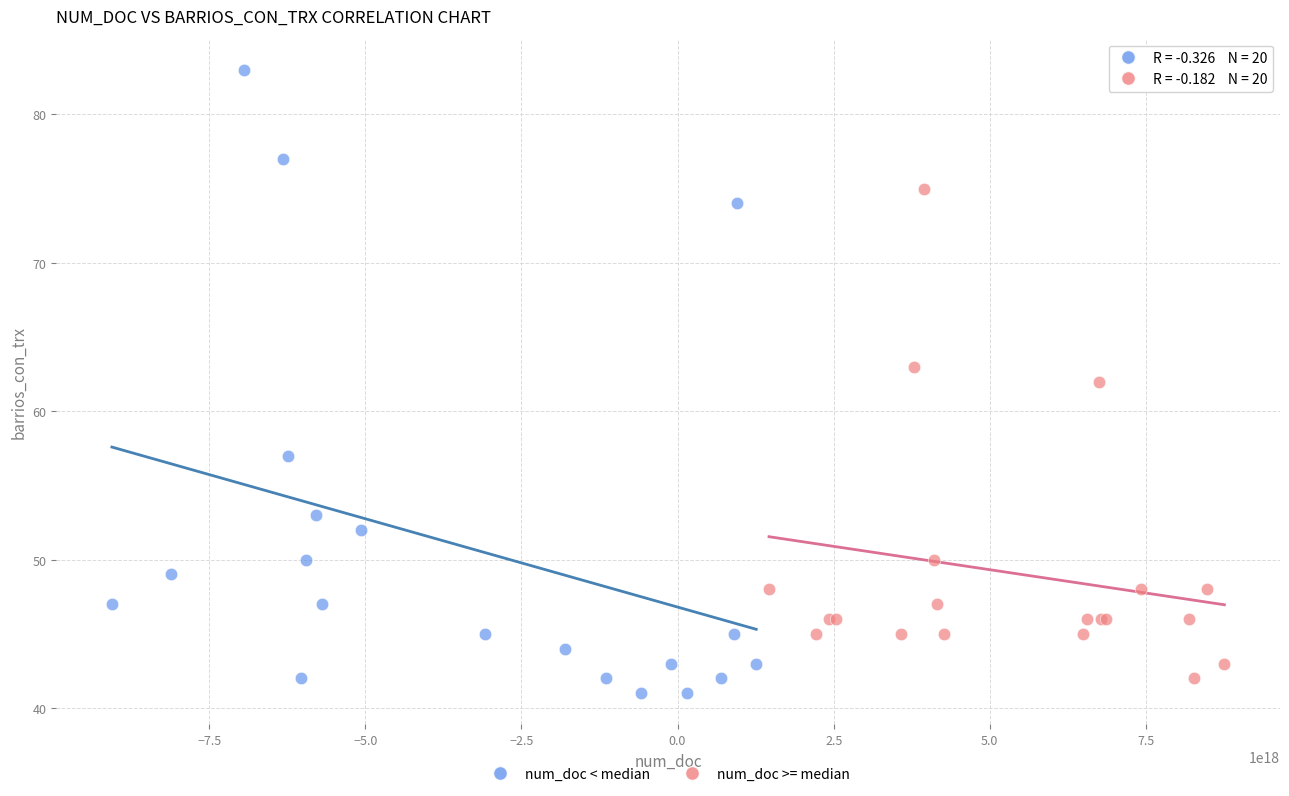

What are all the series names shown in the legend?

num_doc < median, num_doc >= median